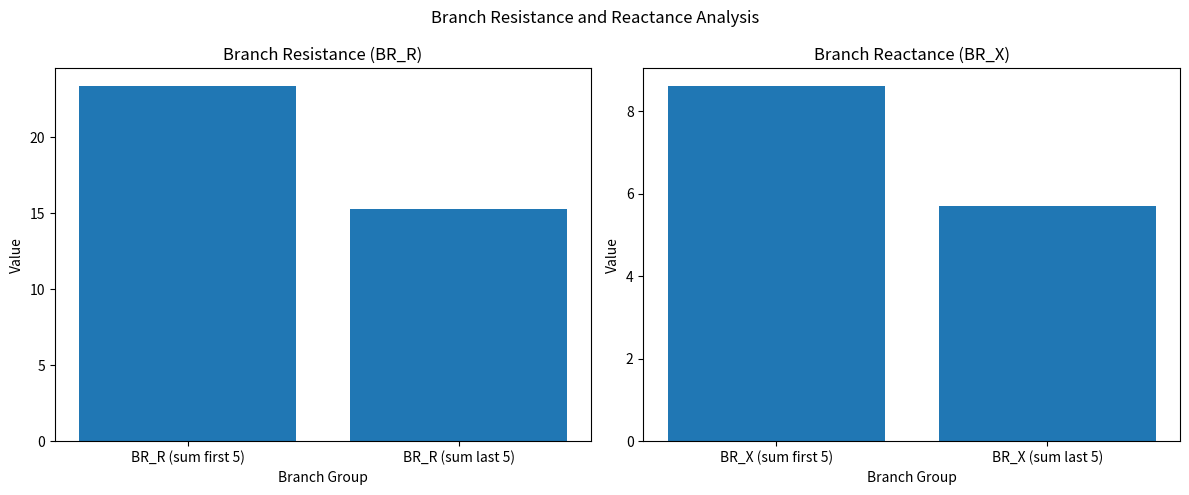

Which has a higher value, BR_R (sum last 5) or BR_R (sum first 5)?

BR_R (sum first 5)